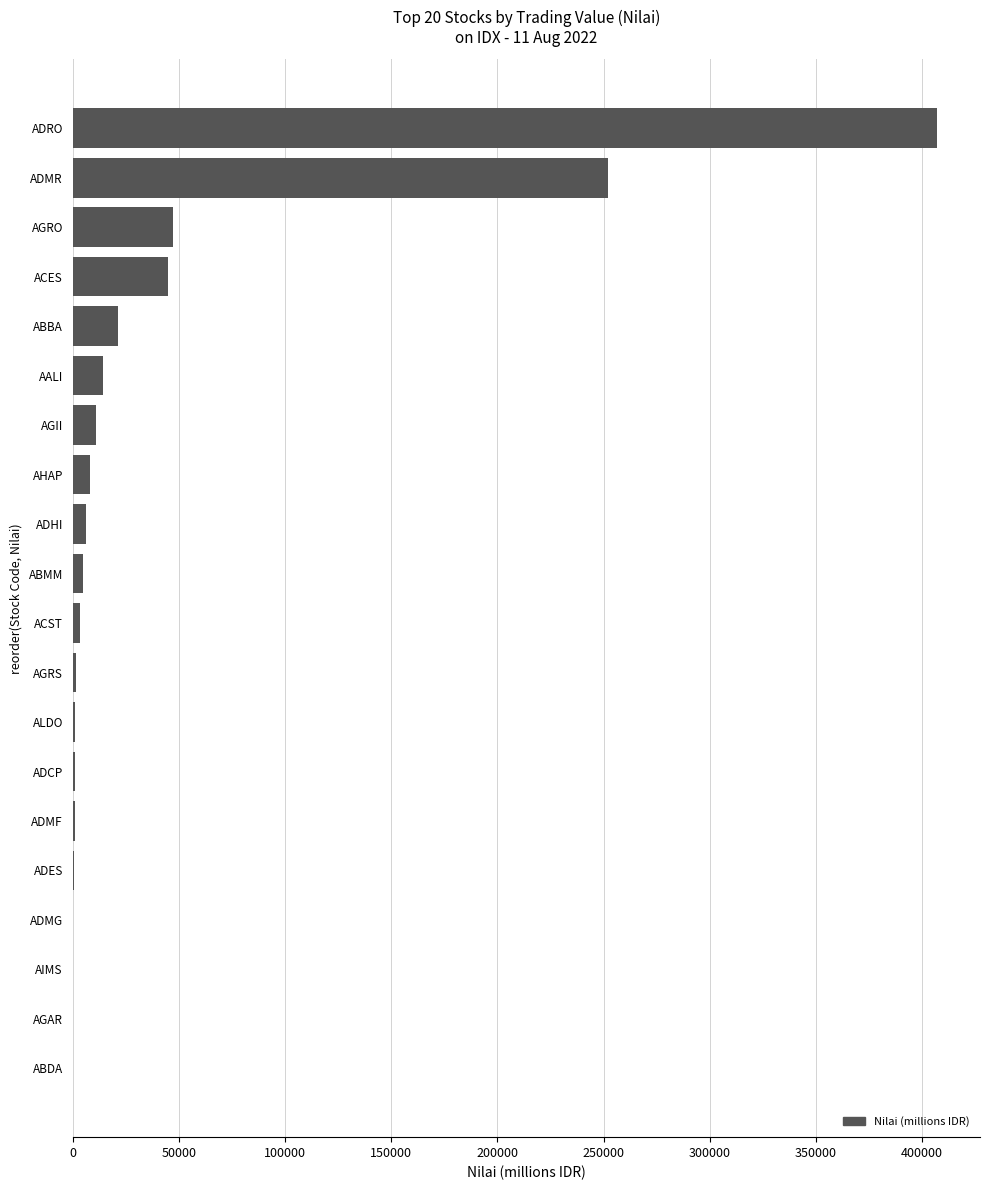

At which label is the value closest to 203441?

ADMR